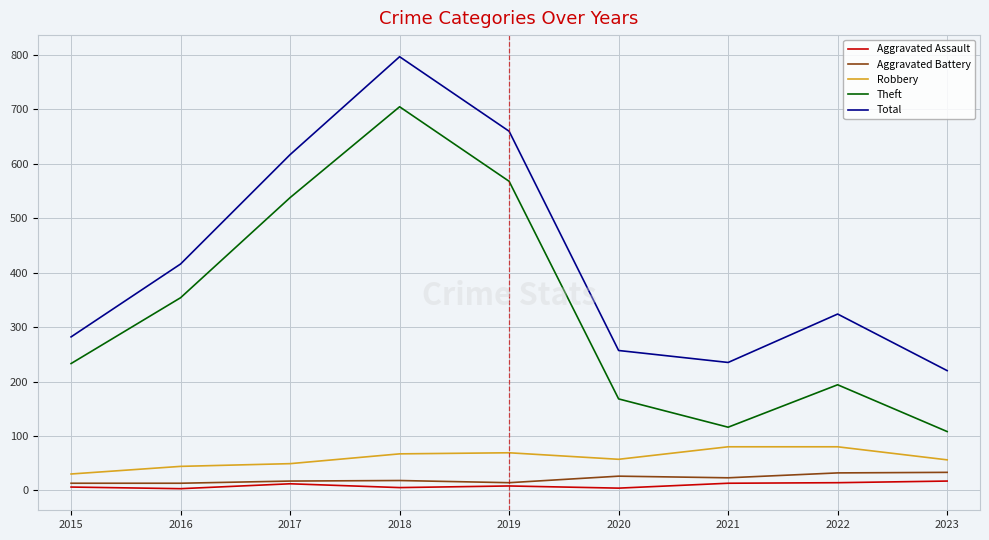

The value of Theft at 2016 is 234. True or false?

False